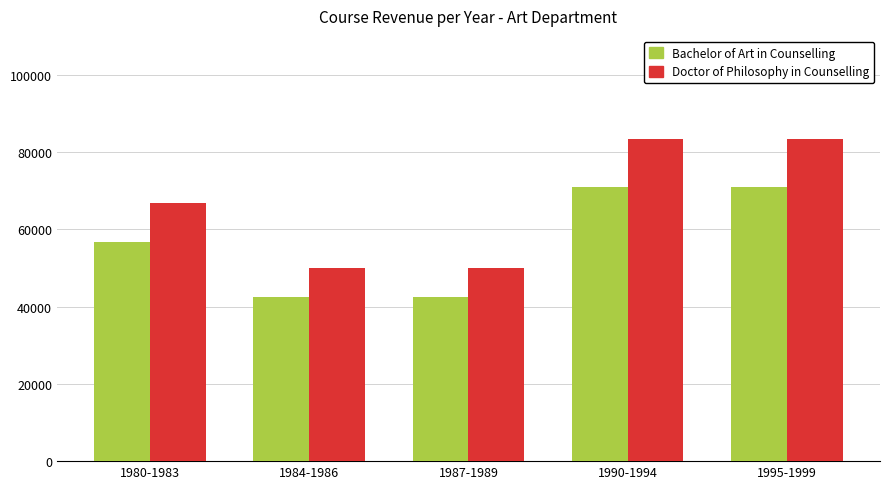

What is the difference between the highest and lowest values at 1995-1999?

12397.5